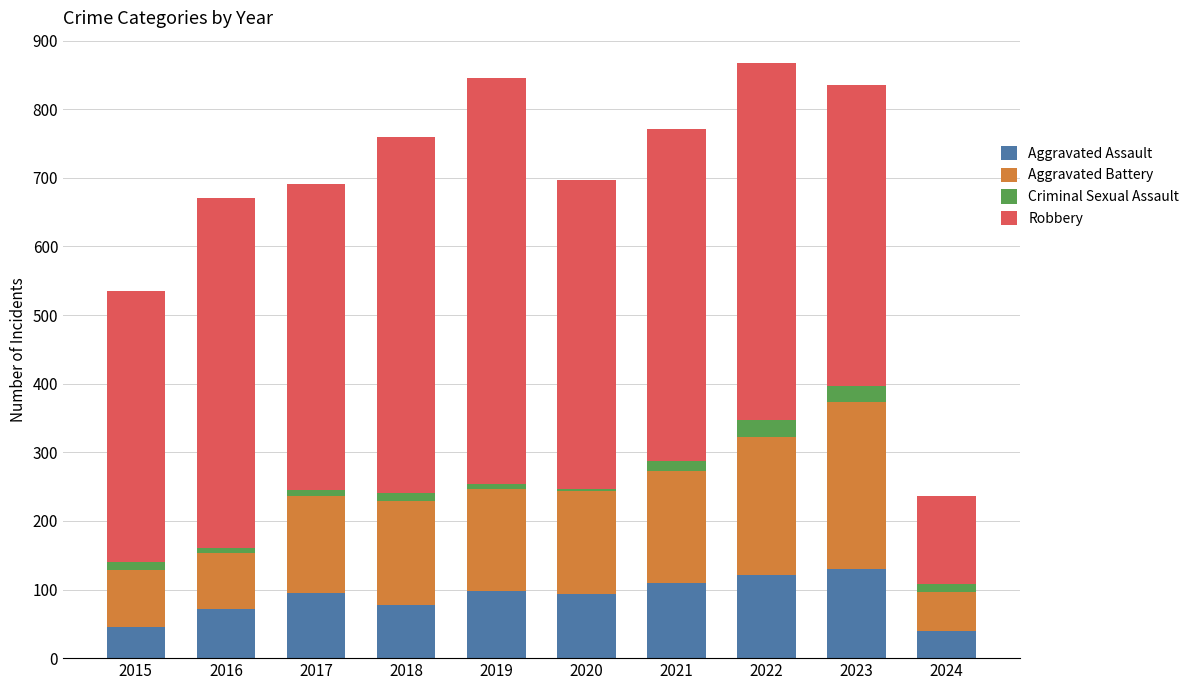

What is the minimum value for Aggravated Assault?

40